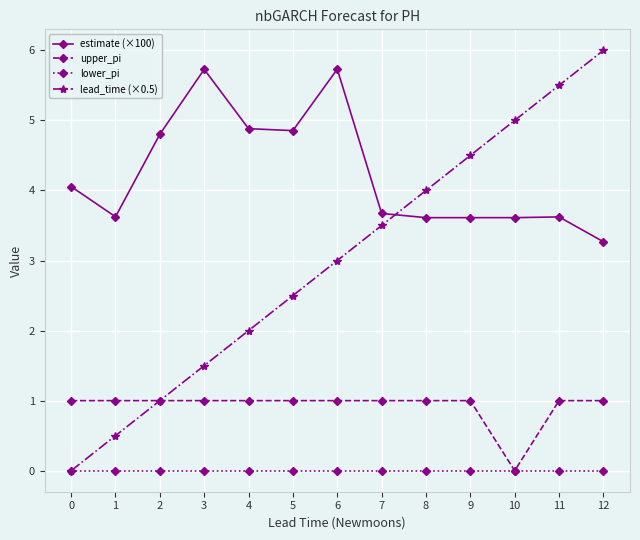

Which series has the widest spread of values?

lead_time (×0.5)